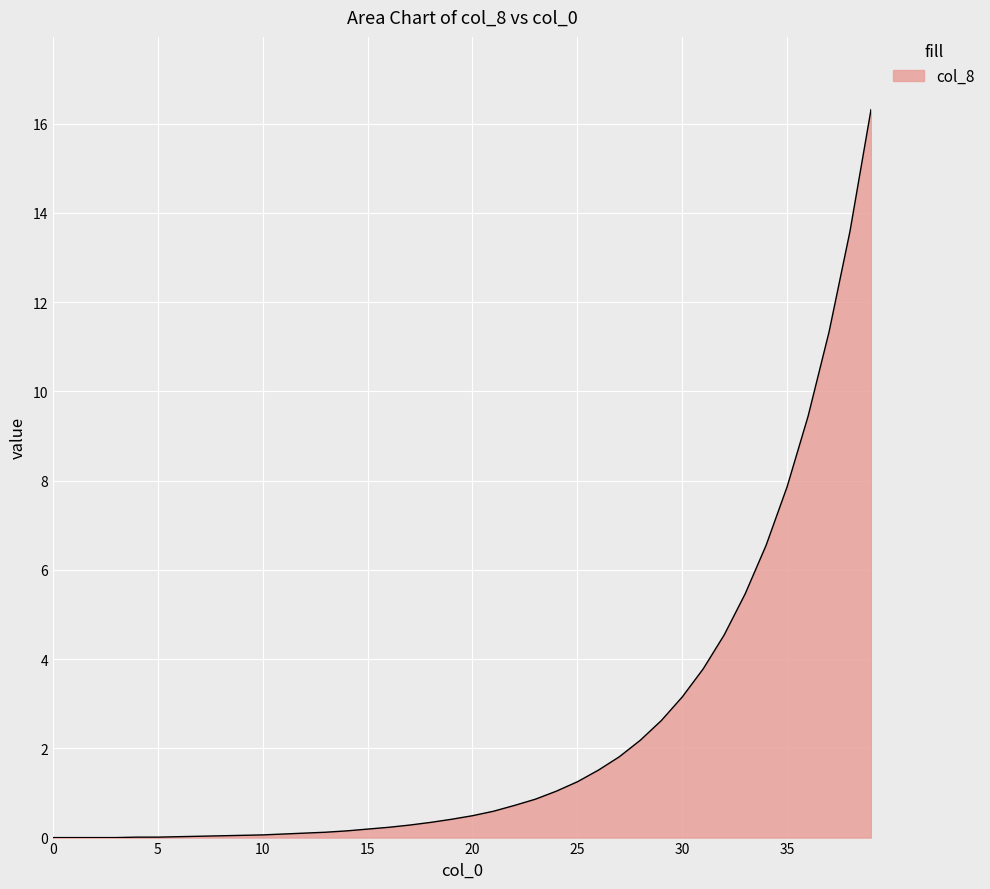

What is the greatest value displayed?

16.3